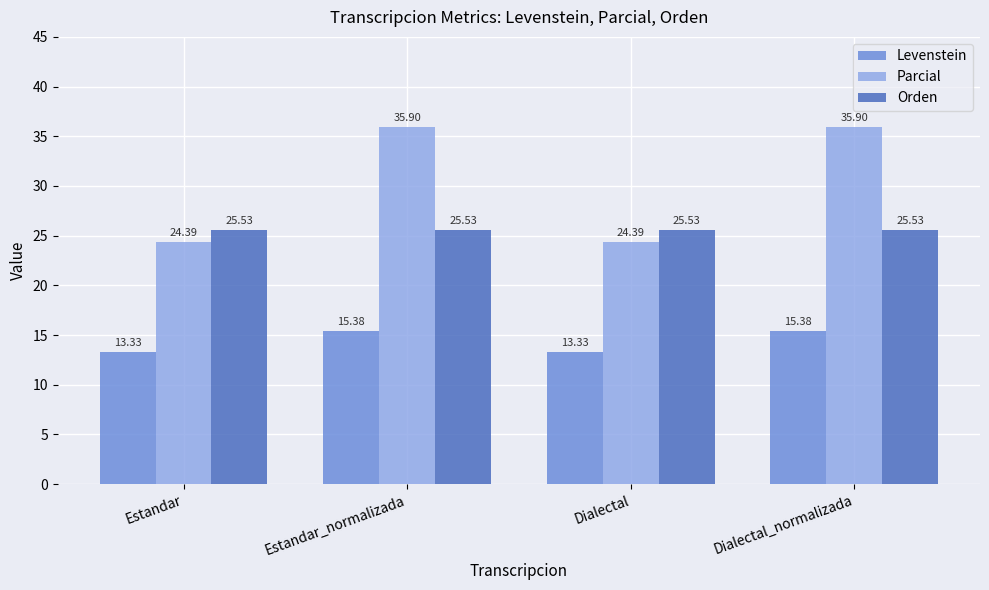

Between Dialectal and Dialectal_normalizada, which series saw the biggest shift?

Parcial